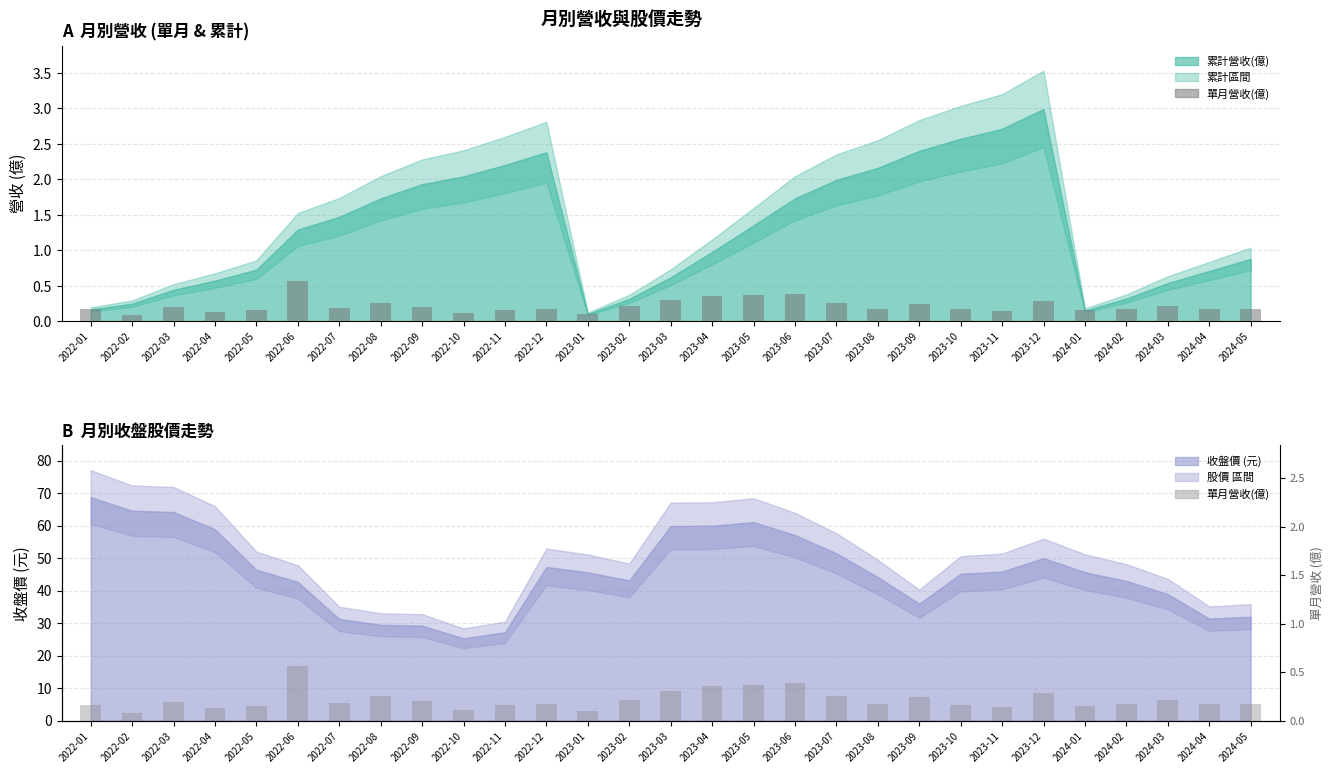

The chart shows a value of 0.3 at 2022-07. True or false?

False